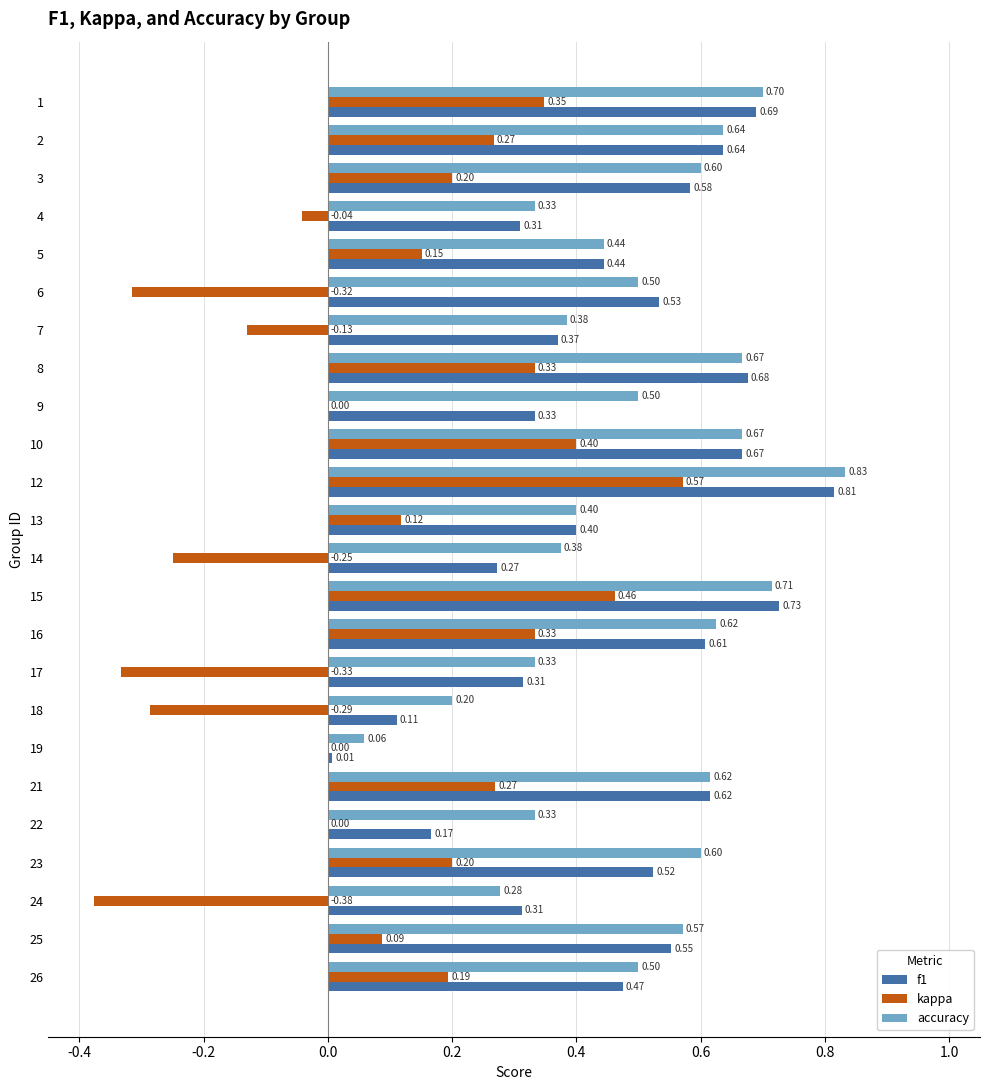

Which series changed the most between 7 and 22?

f1